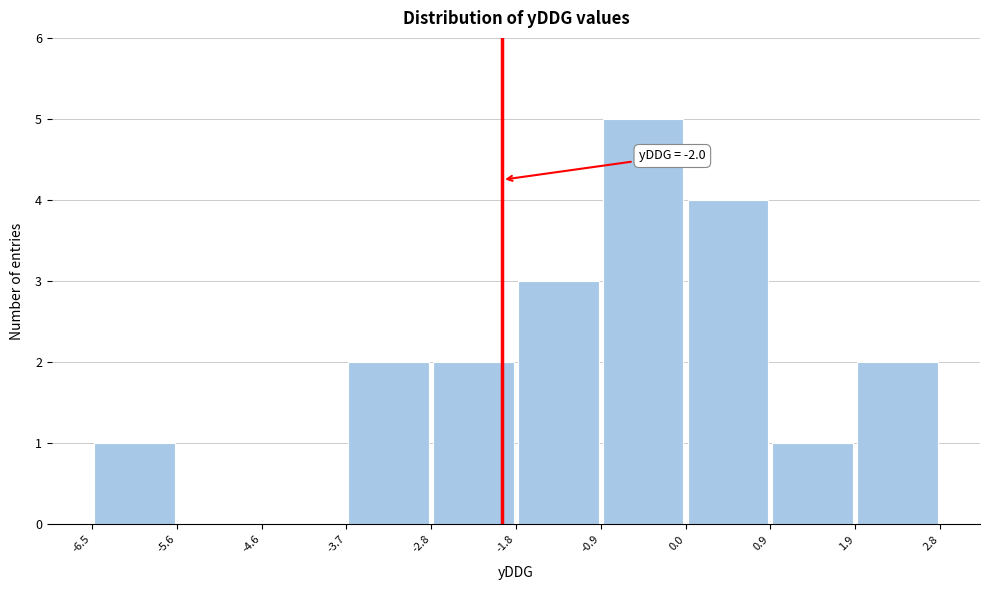

Which range on the x-axis has the tallest bar?

-0.9 to 0.0